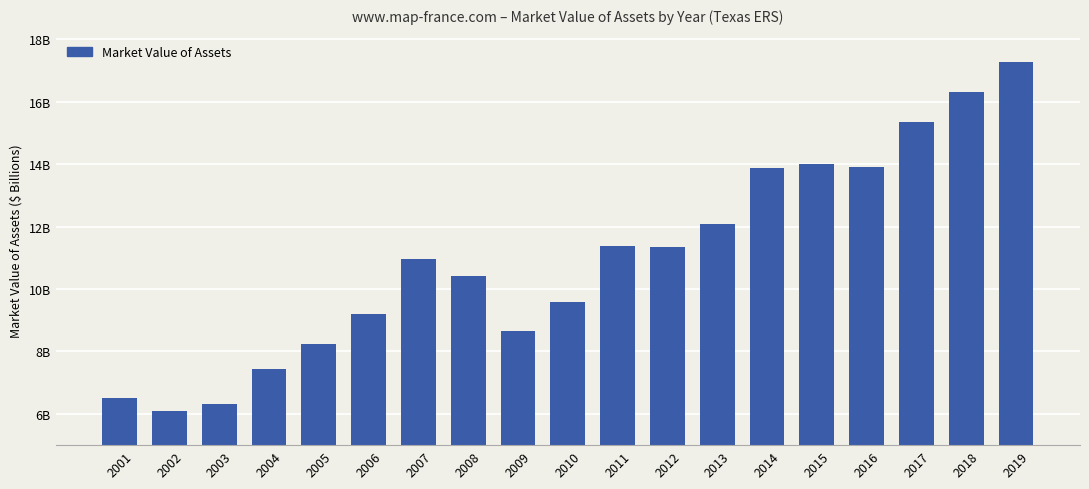

At which label does the data first exceed 10?

2007